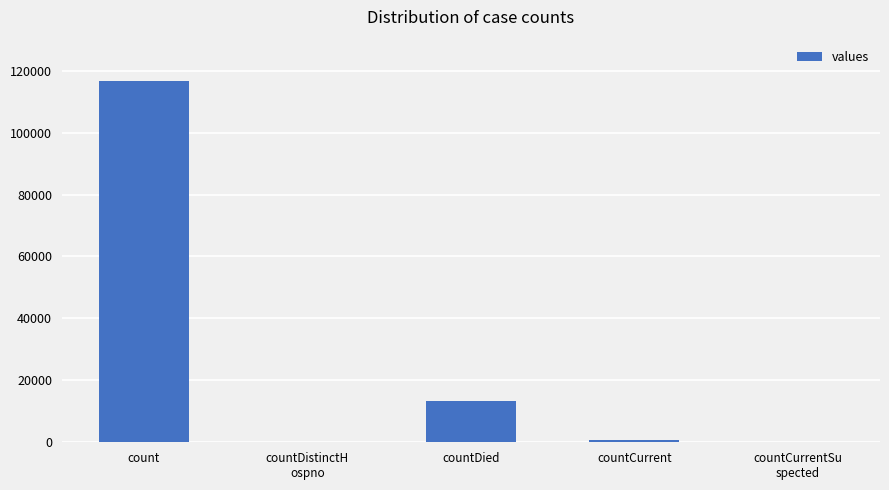

Is it true that the value at count is 52207?

False